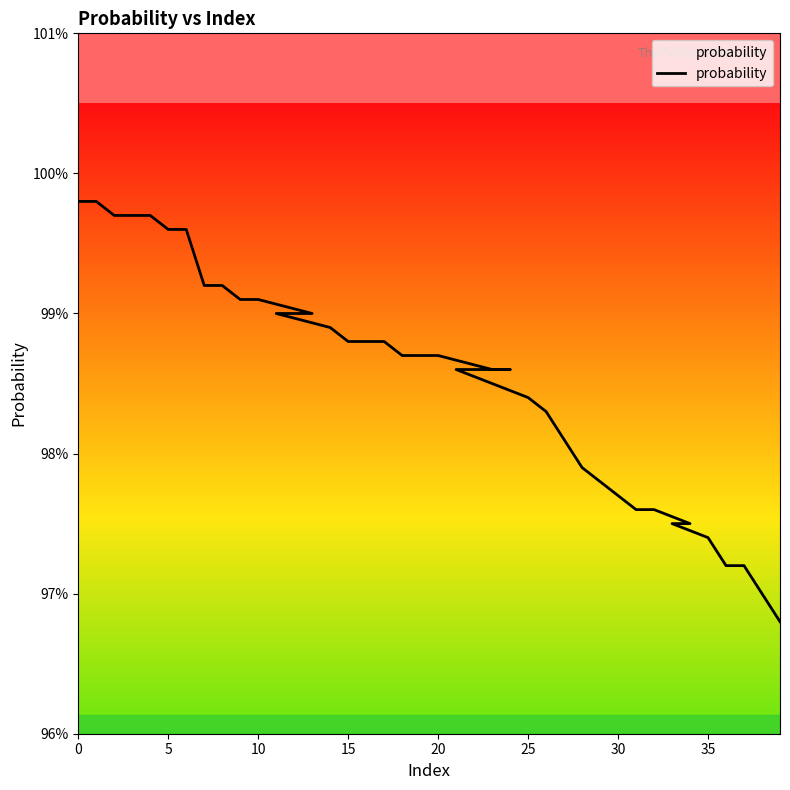

Reading right to left, extract all data points from this chart.

1.0	1.0	1.0	1.0	1.0	1.0	1.0	1.0	1.0	1.0	1.0	1.0	1.0	1.0	1.0	1.0	1.0	1.0	1.0	1.0	1.0	1.0	1.0	1.0	1.0	1.0	1.0	1.0	1.0	1.0	1.0	1.0	1.0	1.0	1.0	1.0	1.0	1.0	1.0	1.0